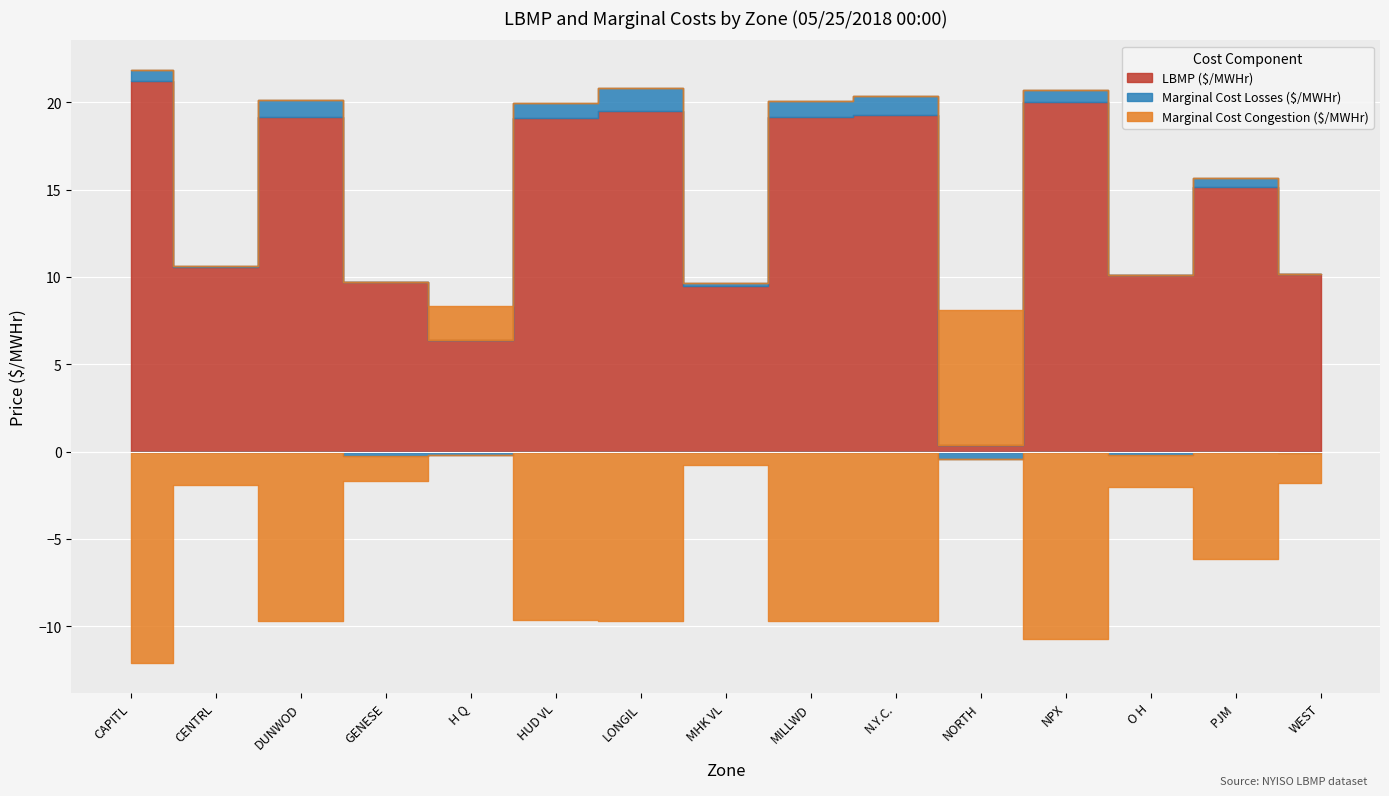

What are all the series names shown in the legend?

LBMP ($/MWHr), Marginal Cost Losses ($/MWHr), Marginal Cost Congestion ($/MWHr)